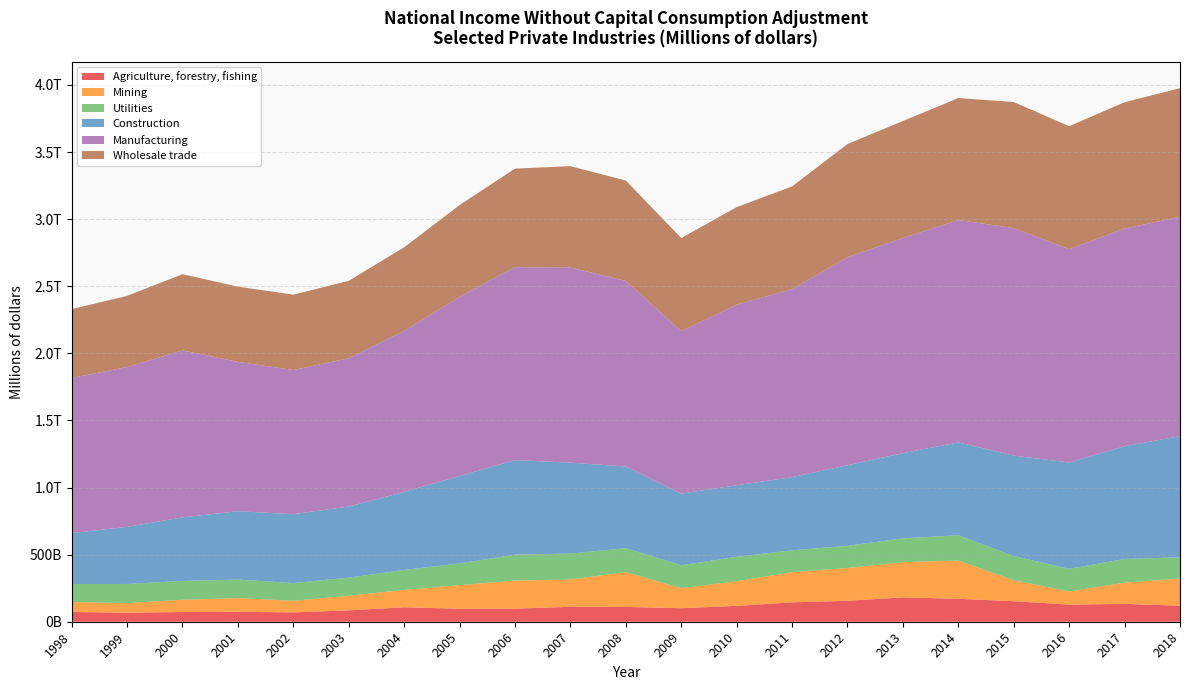

Reading right to left, transcribe all the data shown in this chart.

Agriculture, forestry, fishing: 2018=119732	2017=132983	2016=127567	2015=152890	2014=170762	2013=181205	2012=156080	2011=144437	2010=118326	2009=100739	2008=110232	2007=111421	2006=97294	2005=96973	2004=107422	2003=84833	2002=69553	2001=74127	2000=72301	1999=67421	1998=72695
Mining: 2018=202708	2017=158541	2016=97644	2015=156643	2014=285370	2013=262878	2012=244599	2011=225592	2010=183627	2009=149744	2008=259391	2007=203267	2006=209707	2005=175963	2004=129661	2003=108880	2002=86511	2001=102244	2000=91447	1999=72121	1998=74172
Utilities: 2018=157749	2017=176073	2016=169138	2015=179628	2014=188430	2013=177511	2012=164763	2011=162150	2010=181851	2009=170550	2008=178661	2007=193111	2006=193190	2005=161805	2004=148421	2003=134975	2002=131900	2001=137759	2000=140373	1999=141885	1998=134383
Construction: 2018=902469	2017=839952	2016=792367	2015=748830	2014=692087	2013=634471	2012=600685	2011=545057	2010=533264	2009=533662	2008=608571	2007=677307	2006=704400	2005=650900	2004=581897	2003=529520	2002=513808	2001=509299	2000=473661	1999=425373	1998=379196
Manufacturing: 2018=1635318	2017=1622216	2016=1589445	2015=1695568	2014=1656627	2013=1603633	2012=1550365	2011=1401500	2010=1345814	2009=1210288	2008=1383224	2007=1454751	2006=1437729	2005=1335373	2004=1200433	2003=1105313	2002=1073863	2001=1113390	2000=1244078	1999=1190883	1998=1156412
Wholesale trade: 2018=958167	2017=941617	2016=917007	2015=939485	2014=909363	2013=871943	2012=843478	2011=765599	2010=726655	2009=694516	2008=748341	2007=755046	2006=734622	2005=684118	2004=622756	2003=577079	2002=561969	2001=560281	2000=568271	1999=530775	1998=512828